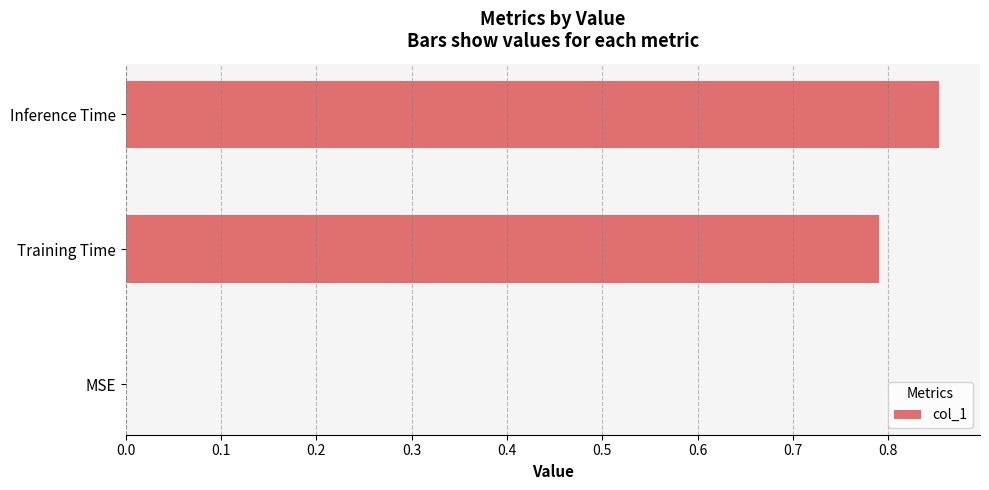

Which label corresponds to the largest value in the chart?

Inference Time